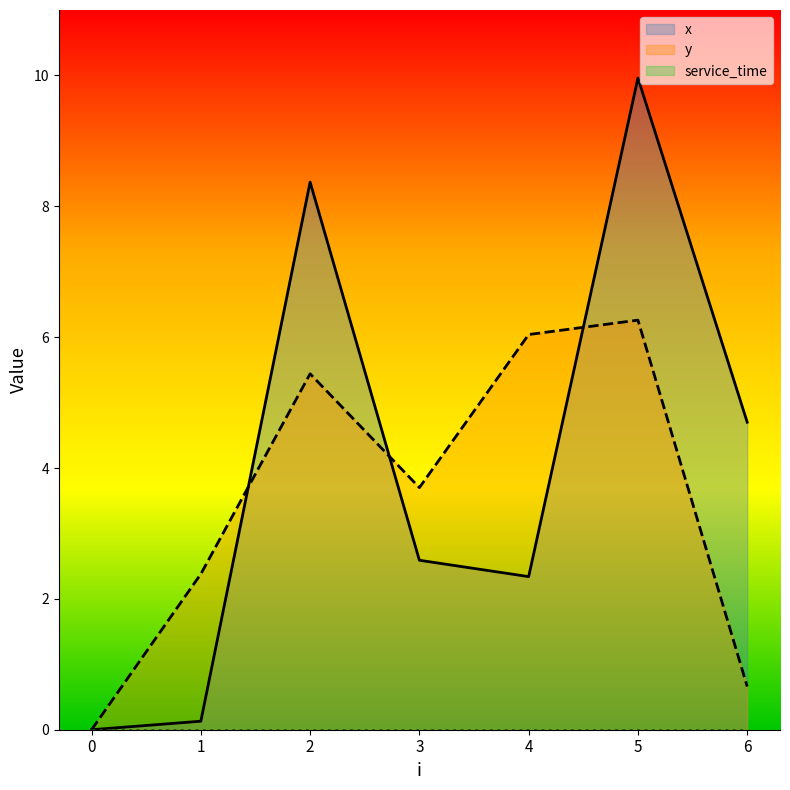

Where is x nearest to the value 4?

6